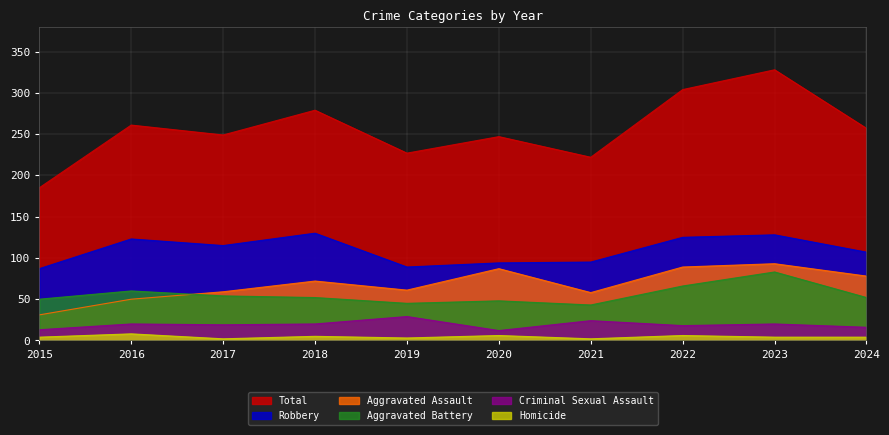

What value does the Aggravated Battery series have at 2024, to the nearest 5?

50